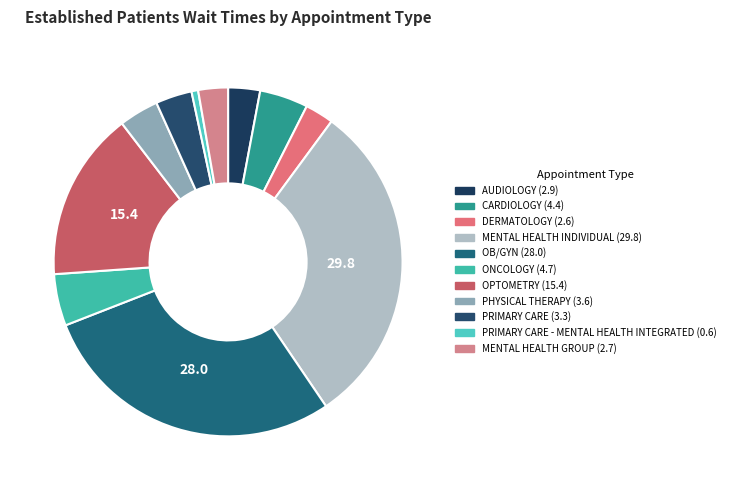

Which category has the biggest portion of the pie?

MENTAL HEALTH INDIVIDUAL